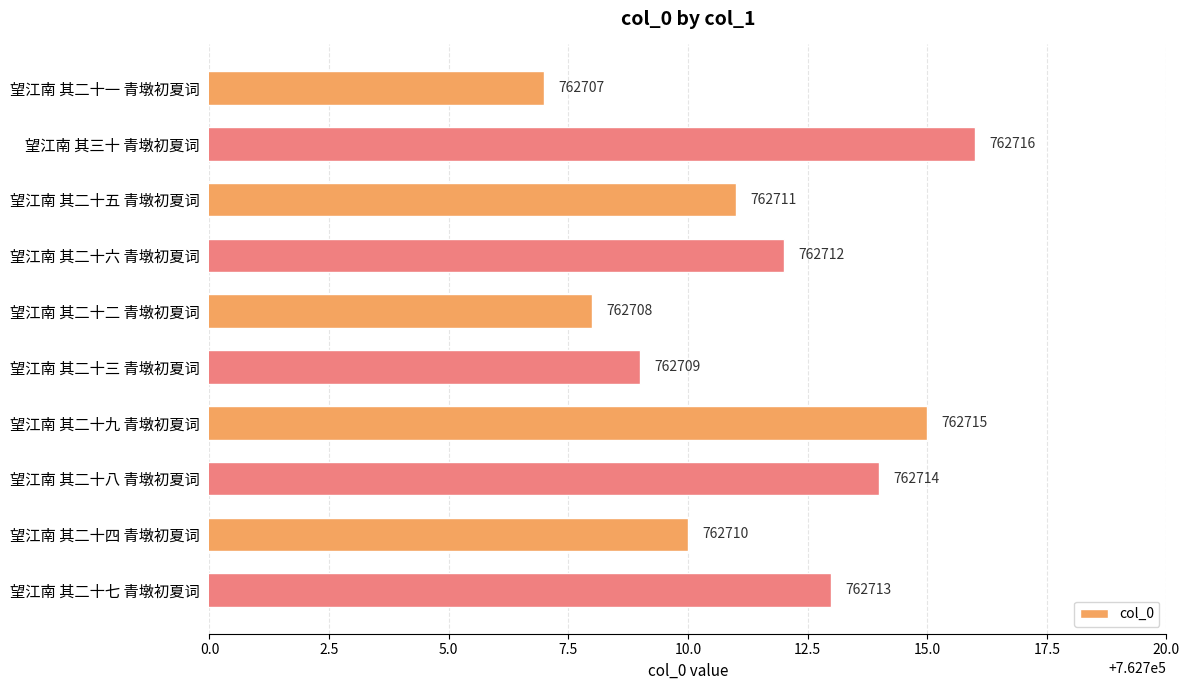

Are the bars horizontal?

Yes